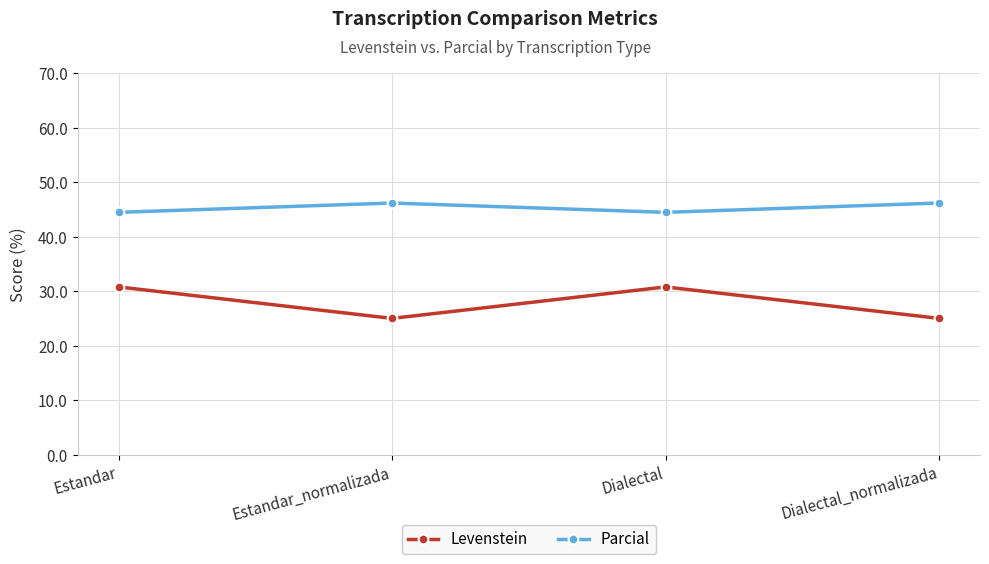

Reading left to right, list all the values displayed in this chart.

Levenstein: 30.8	25.0	30.8	25.0
Parcial: 44.4	46.2	44.4	46.2